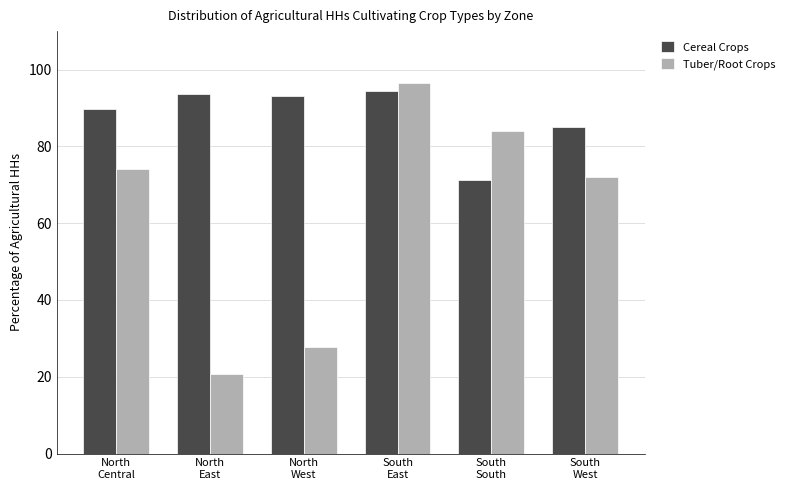

What is the total value across all series at South
West?

157.0